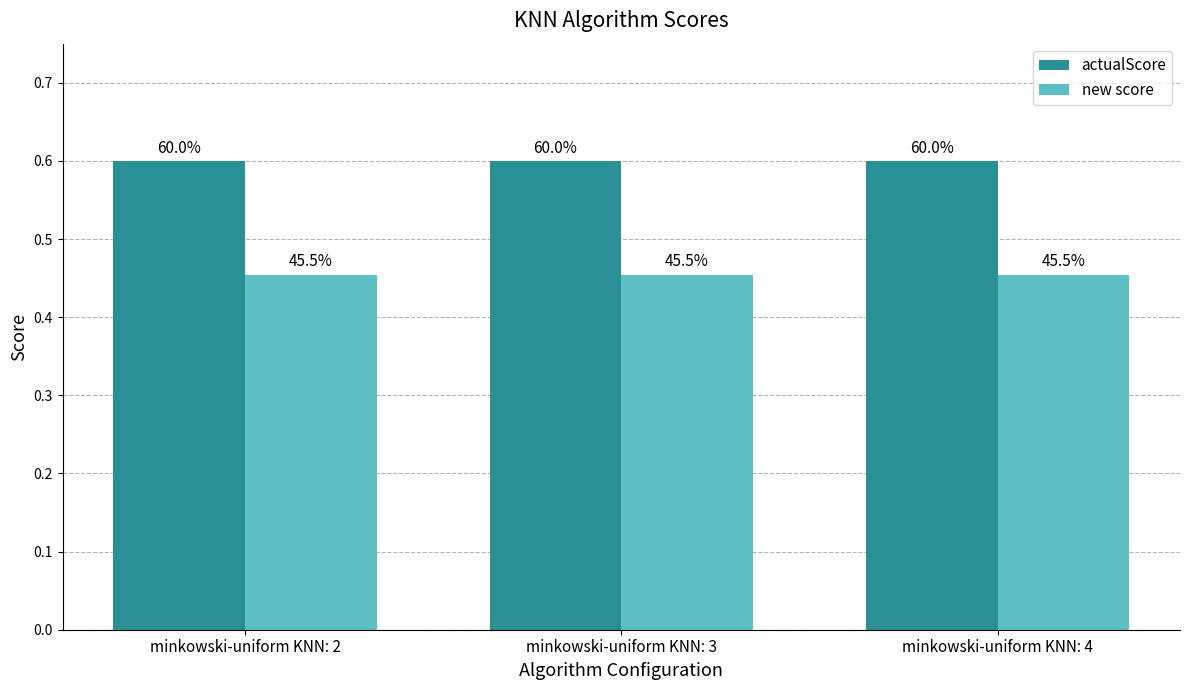

What are all the series names shown in the legend?

actualScore, new score